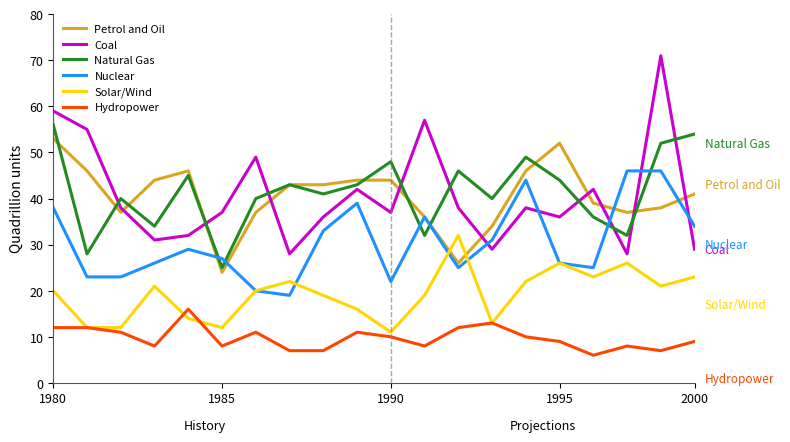

What is the difference between the maximum and second lowest values in the Coal series?

43